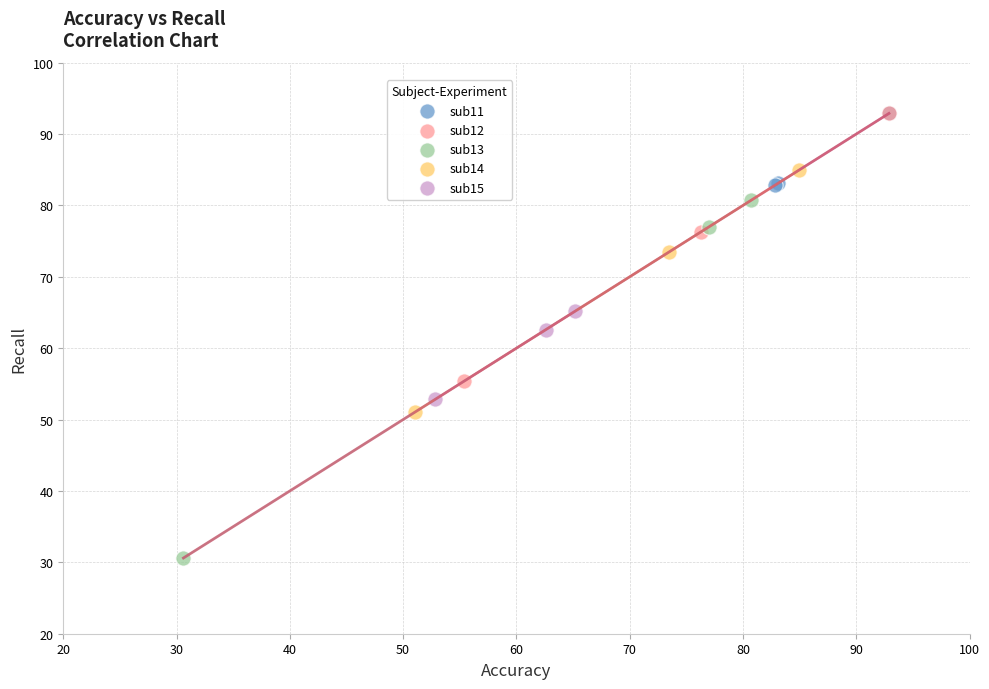

Which series has the largest Y range (max minus min)?

sub13